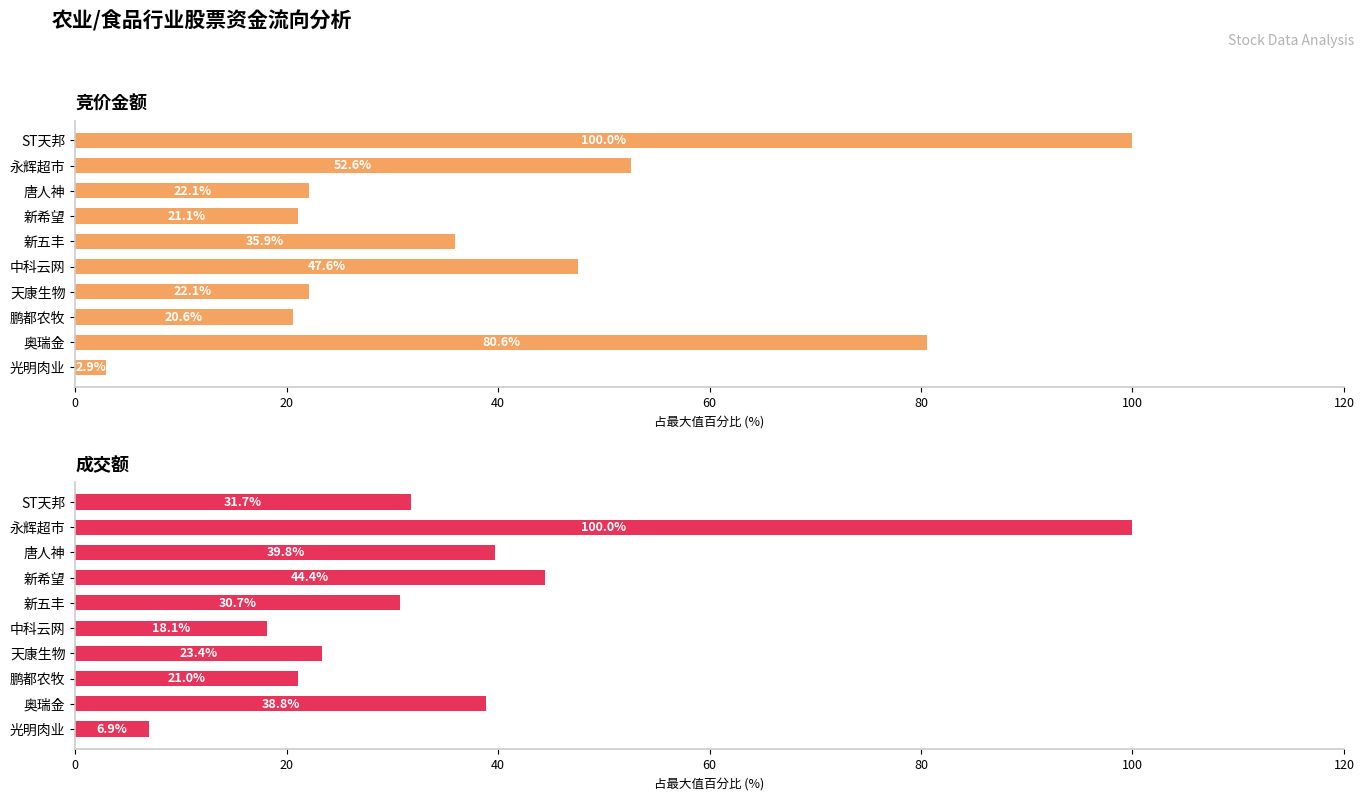

What is the total value across all series at 奥瑞金?

119.4